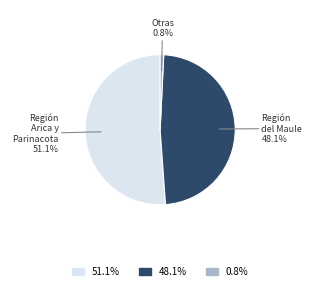

Count the number of slices in the pie.

3